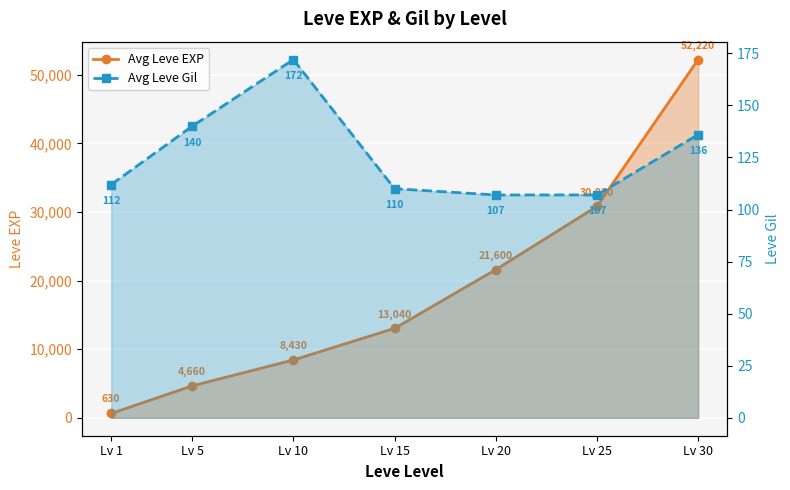

What is the greatest value displayed?

52220